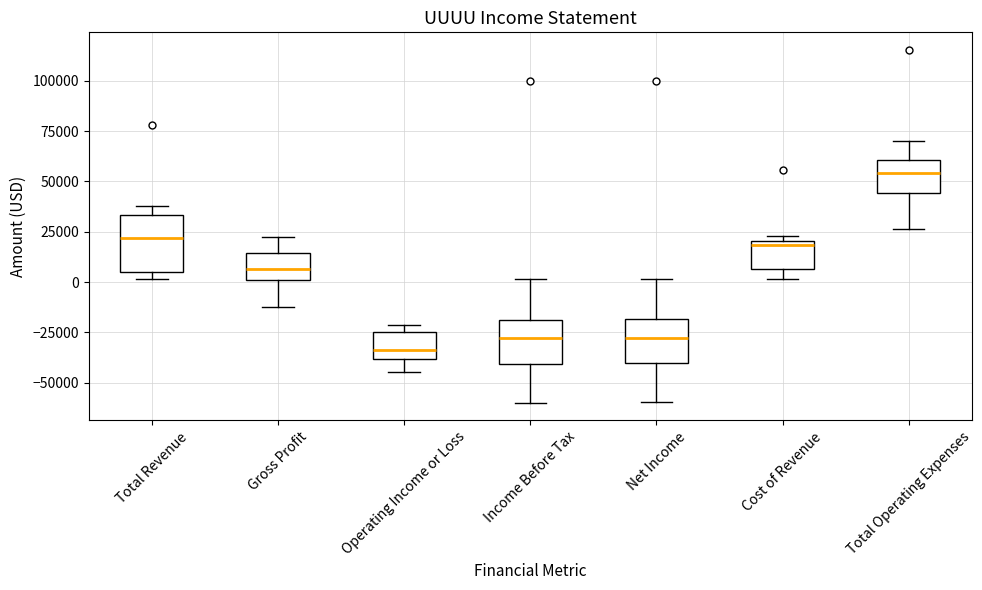

Where does the median line of the box for Operating Income or Loss sit on the y-axis? The values are not printed on the chart, so give them approximately, as read against the axis.

-35000